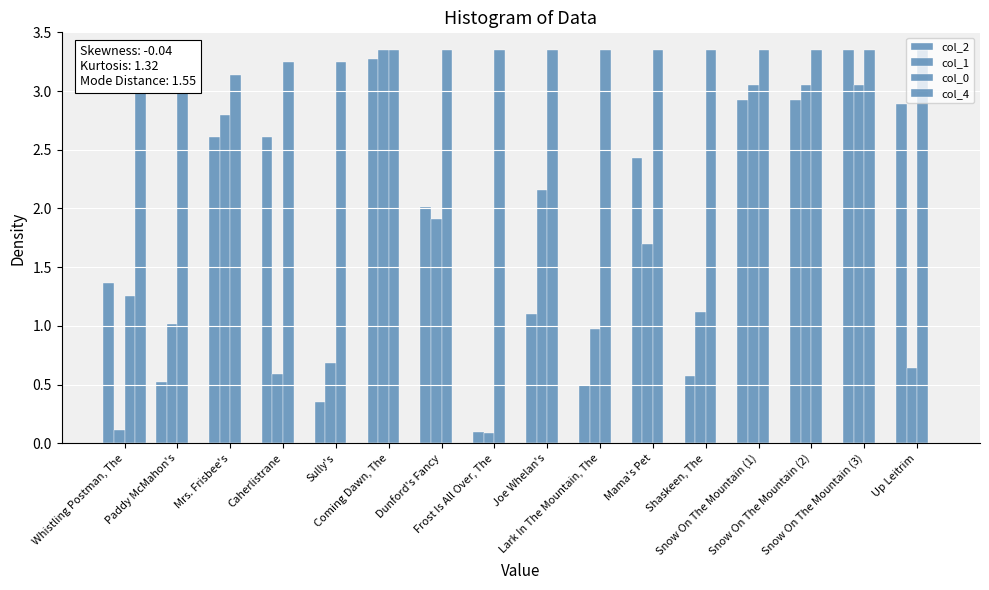

How many bars are there in total?

64